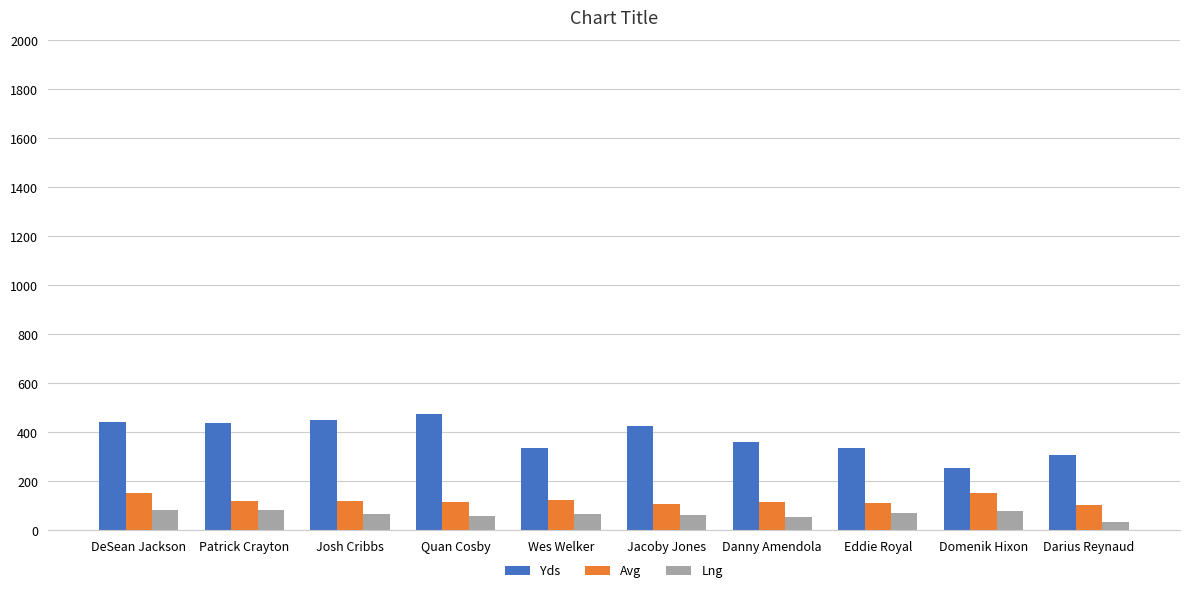

How many bars are there in total?

30